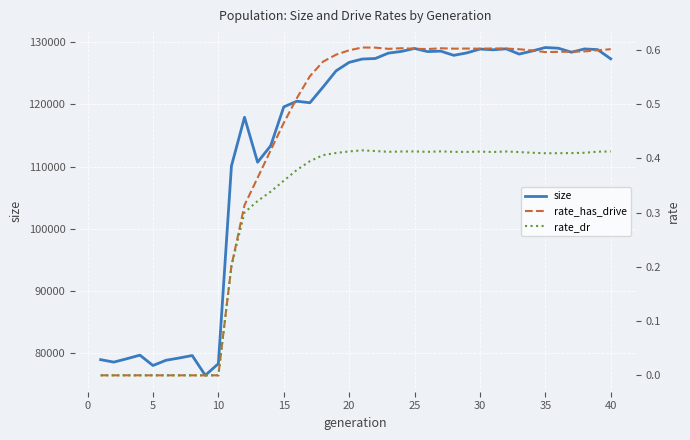

How many values in rate_has_drive are above zero?

30